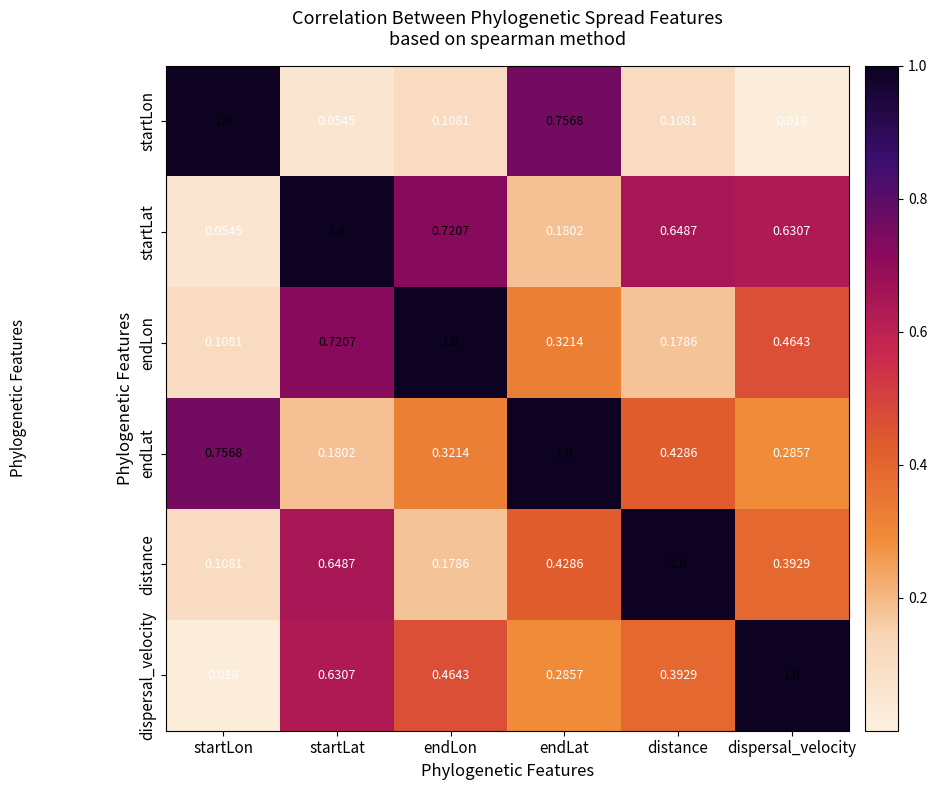

Rank the series at dispersal_velocity from lowest to highest value.

startLon, endLat, distance, endLon, startLat, dispersal_velocity